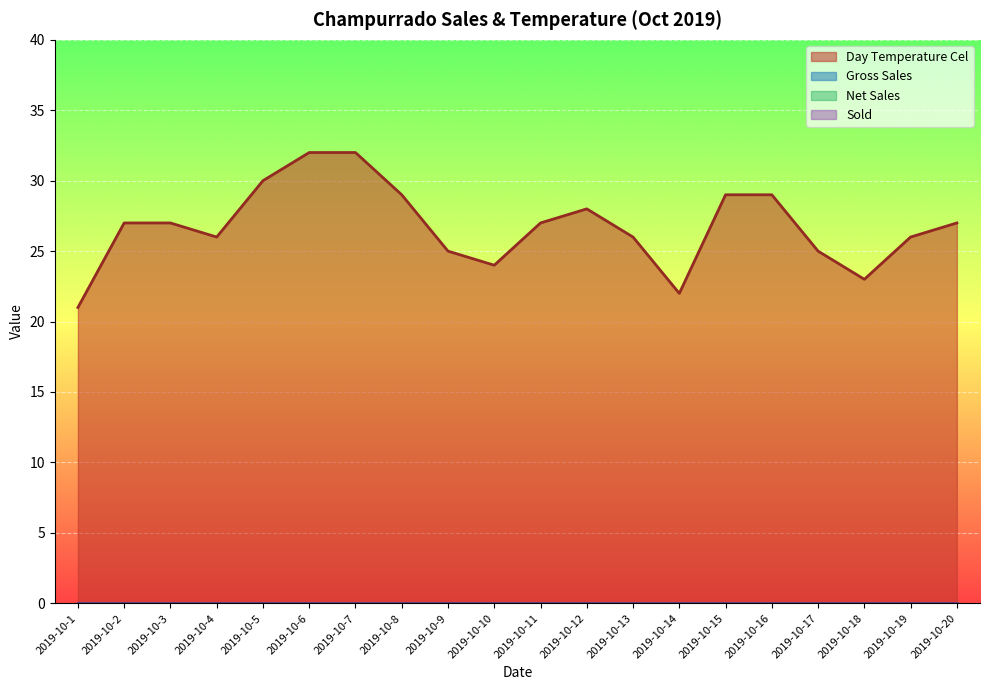

Which category has the highest value in the Day Temperature Cel series?

2019-10-6